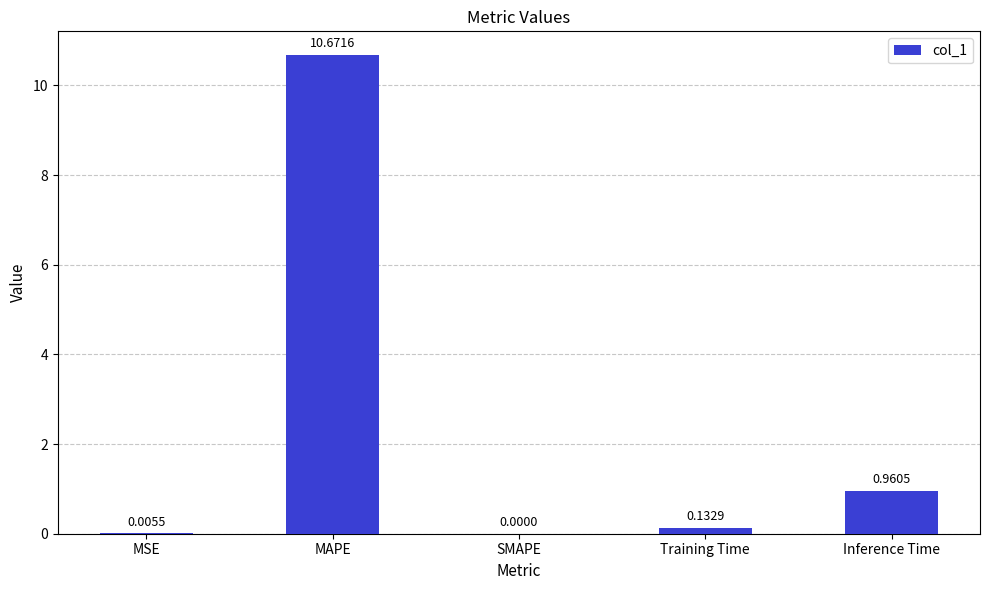

How many values are above zero?

4